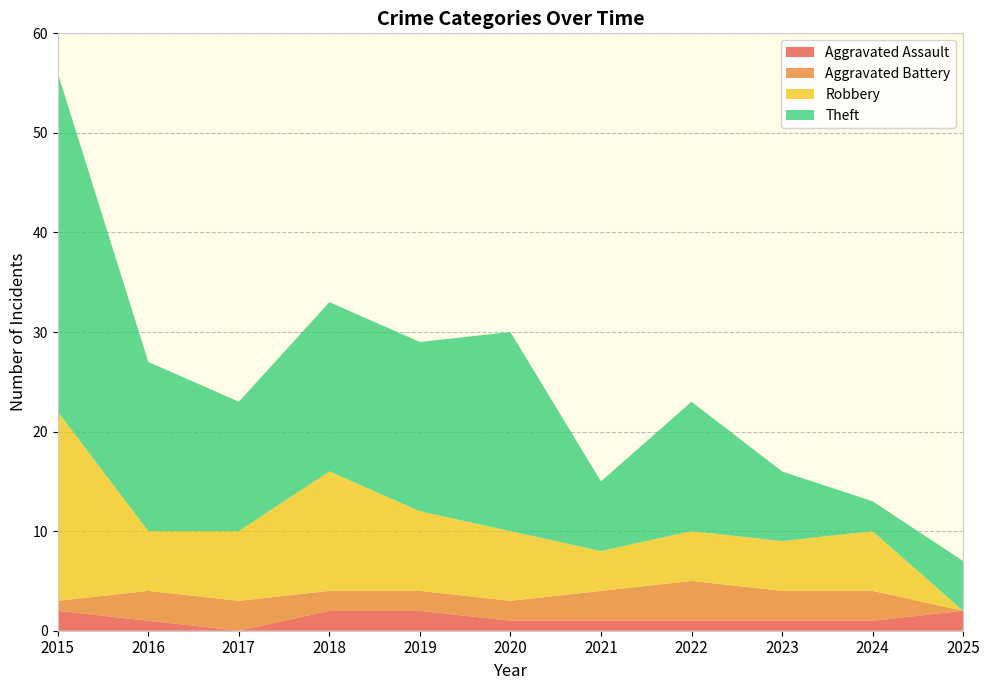

Reading left to right, list all the values displayed in this chart.

Aggravated Assault: 2	1	0	2	2	1	1	1	1	1	2
Aggravated Battery: 1	3	3	2	2	2	3	4	3	3	0
Robbery: 19	6	7	12	8	7	4	5	5	6	0
Theft: 34	17	13	17	17	20	7	13	7	3	5